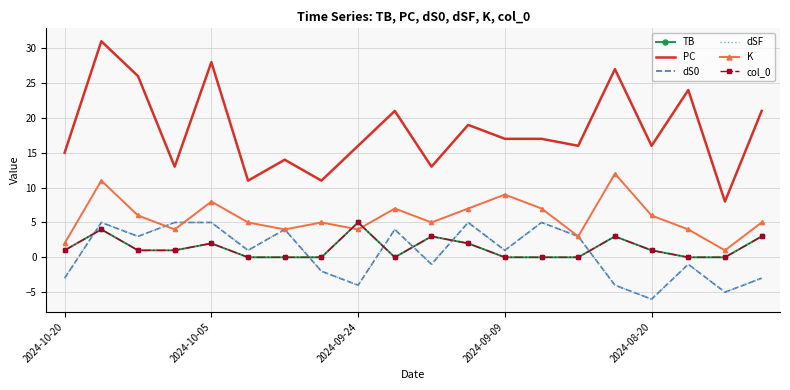

True or false: col_0 and TB cross at least once.

False